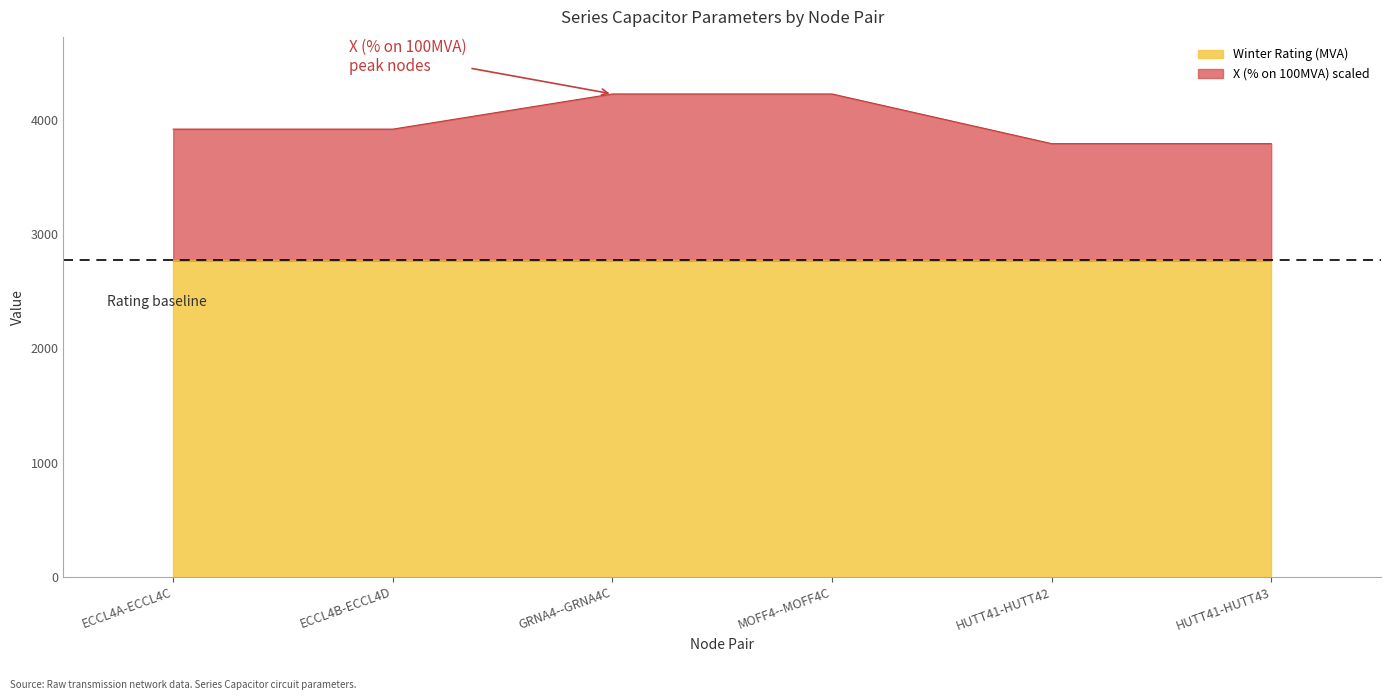

What is the greatest value displayed?

2771.0